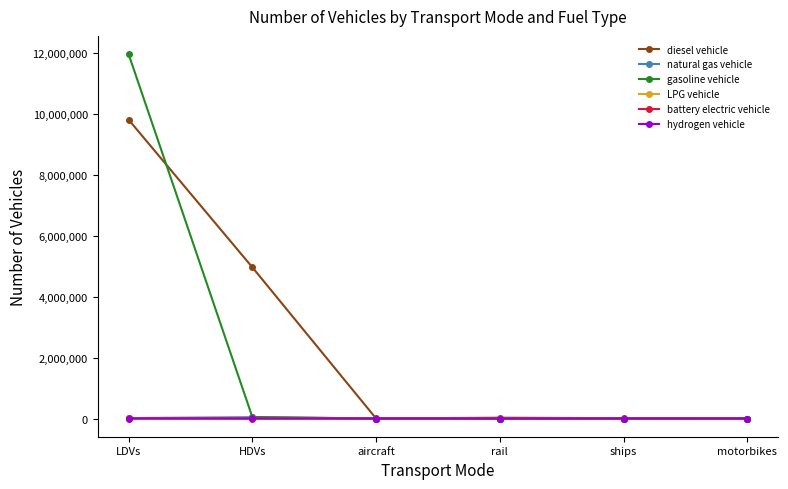

Which series has the widest spread of values?

gasoline vehicle